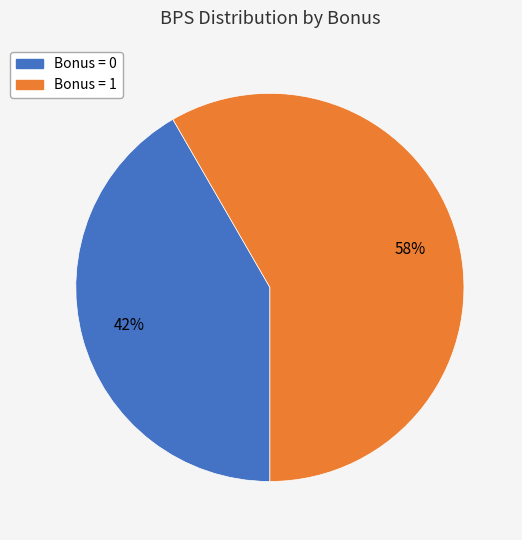

Is the sum of Bonus = 0 and Bonus = 1 greater than half?

Yes